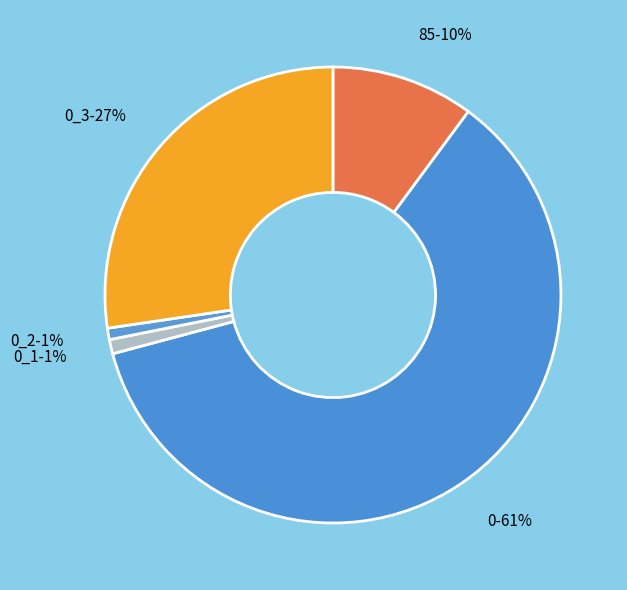

To the nearest percent, what percentage of the pie is 0_2?

1%